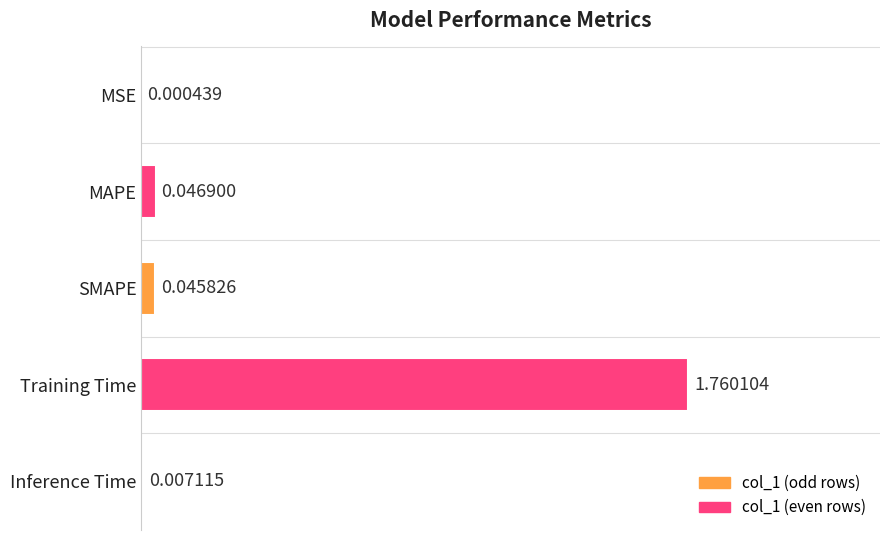

At which category does the chart reach its peak across all series?

Training Time